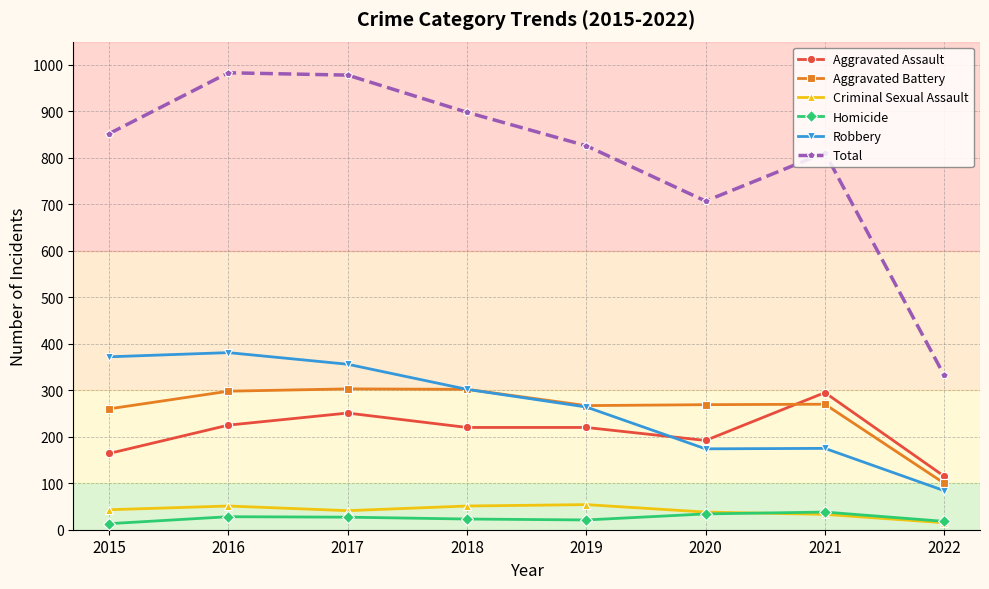

What is the value of the Robbery point at the 3rd from the left?

356